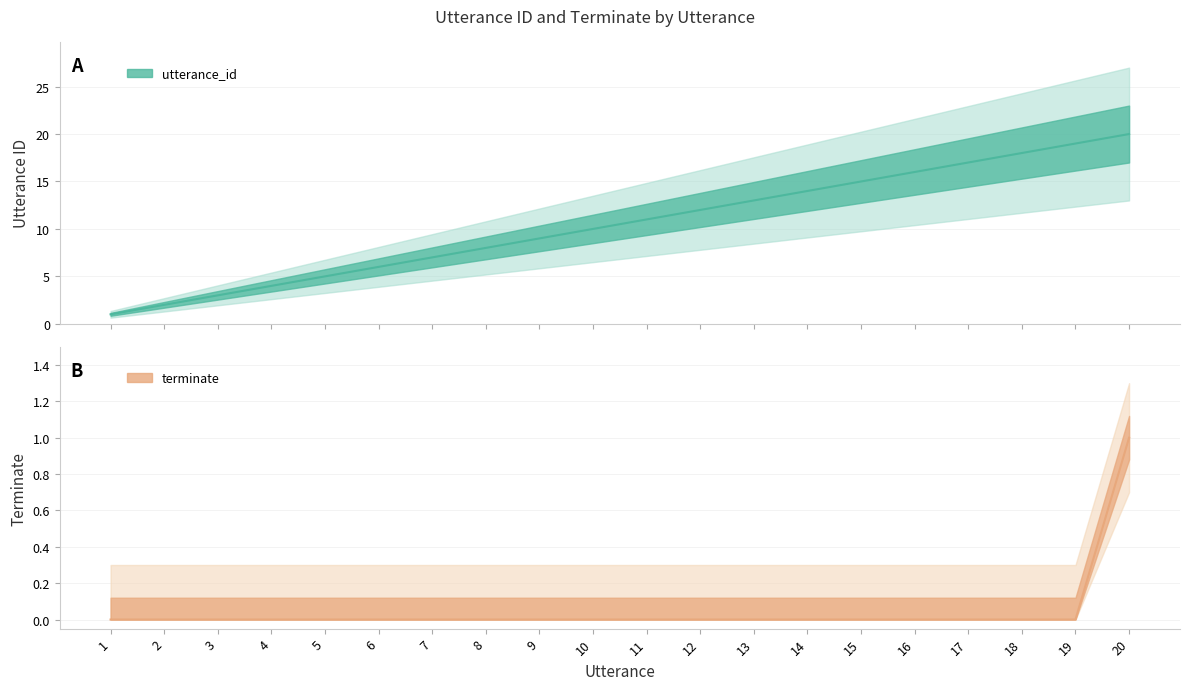

Which series changed the most between 9 and 18?

utterance_id